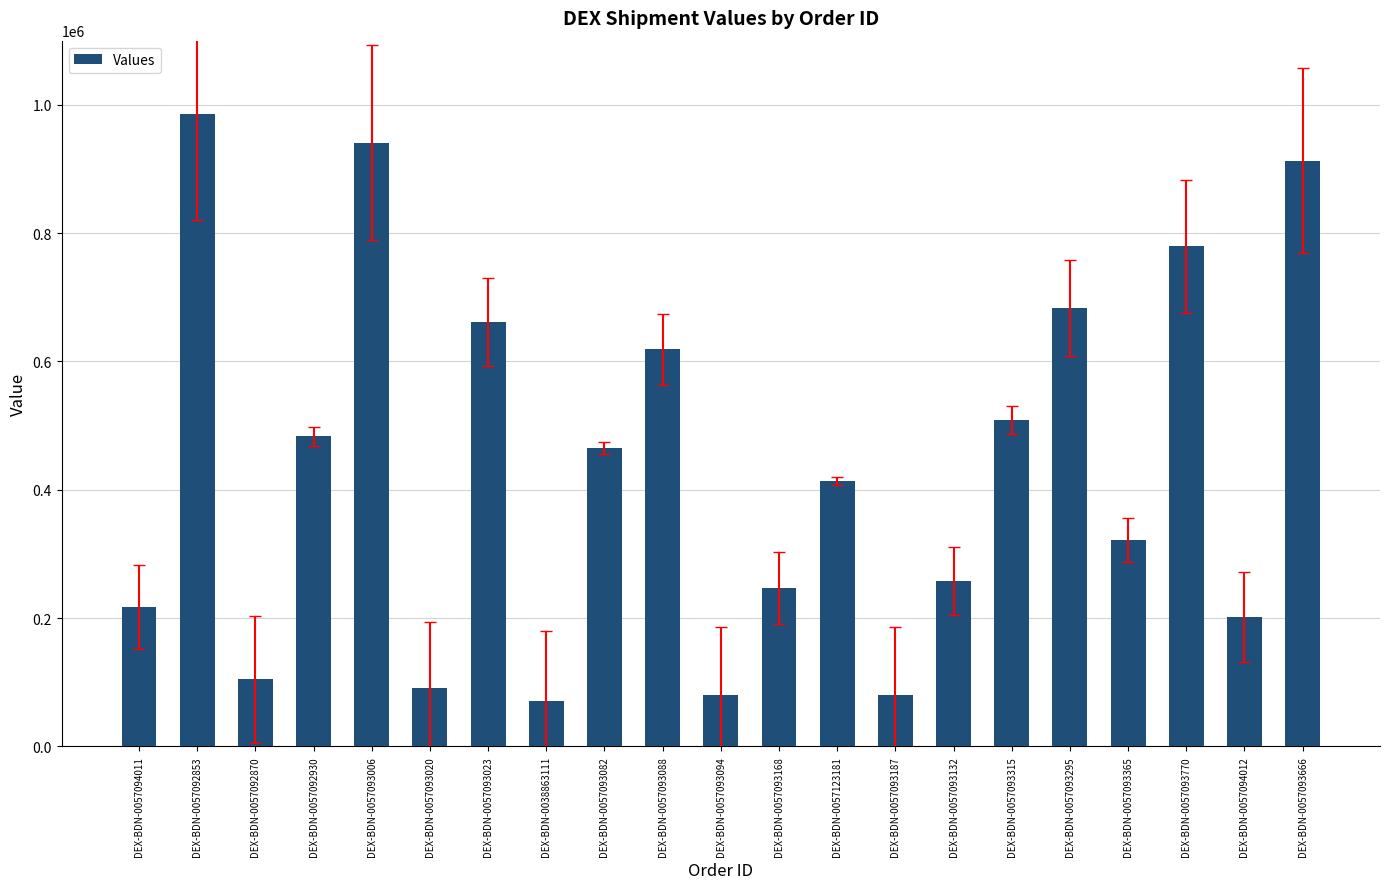

What is the difference between the values at DEX-BDN-0057093023 and DEX-BDN-0057093094?

581823